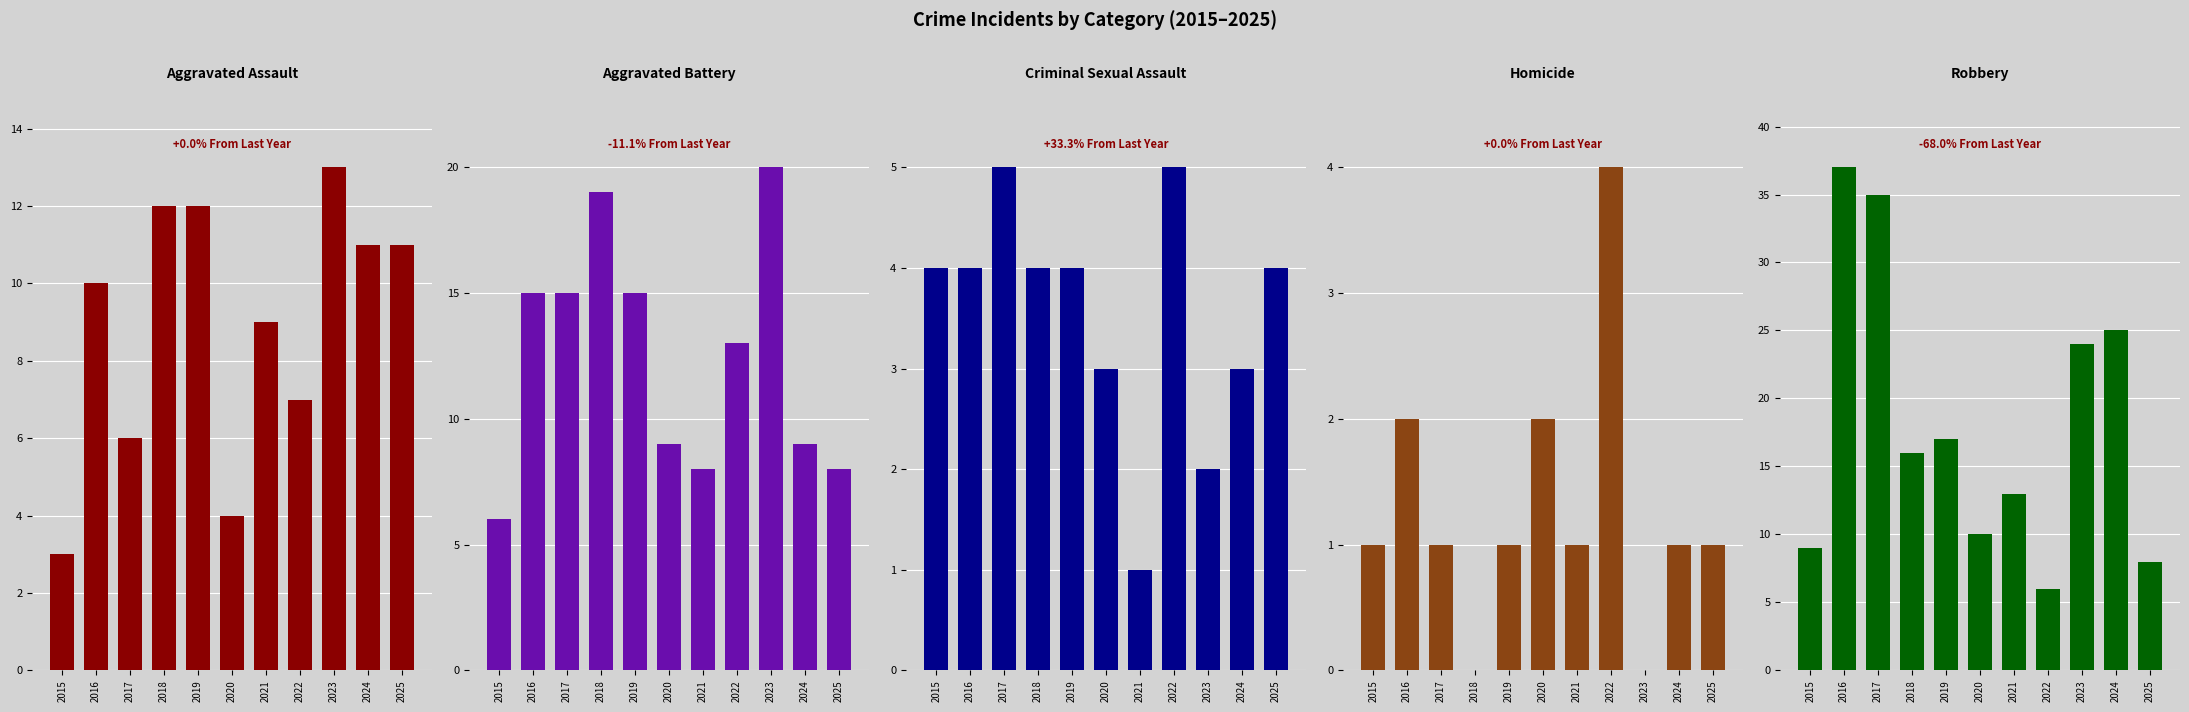

What is the sum of the Aggravated Battery values at 2019 and 2025?

23